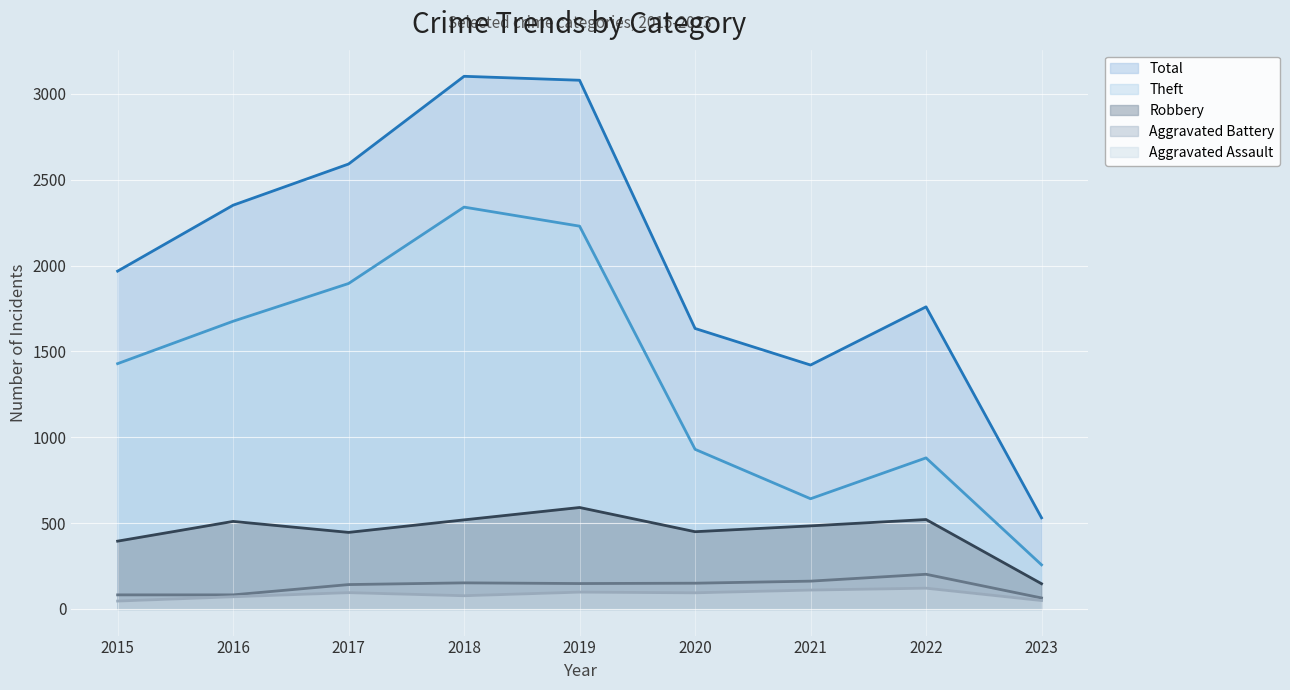

What value does the Aggravated Battery series have at 2020, to the nearest 10?

150